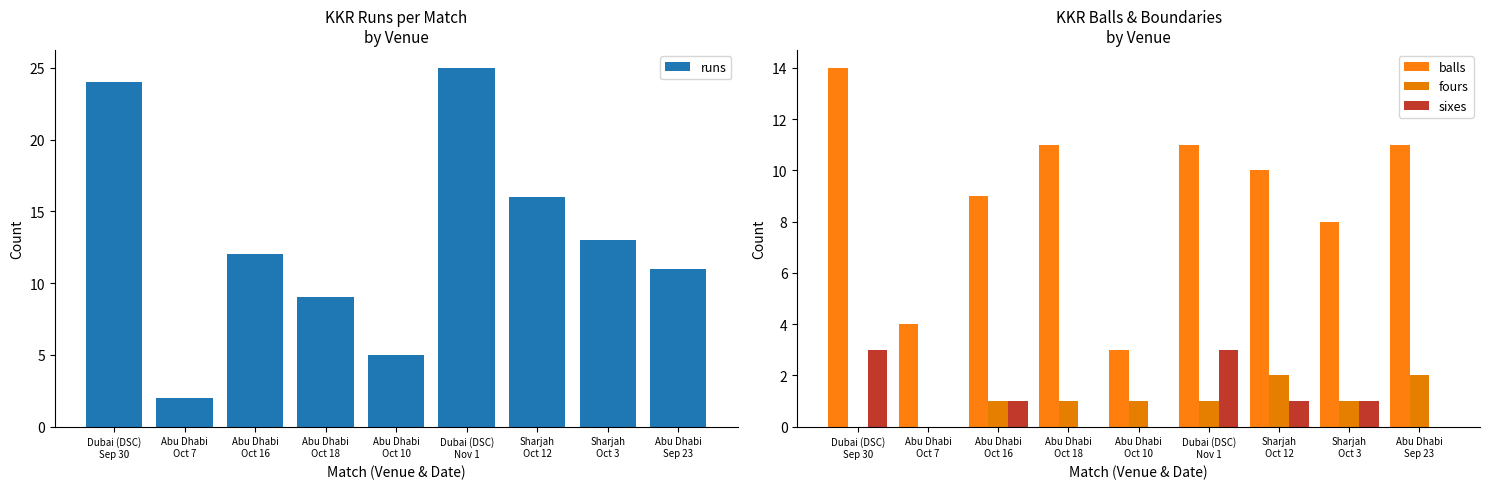

Which category has the highest value across all series?

Dubai (DSC)
Nov 1